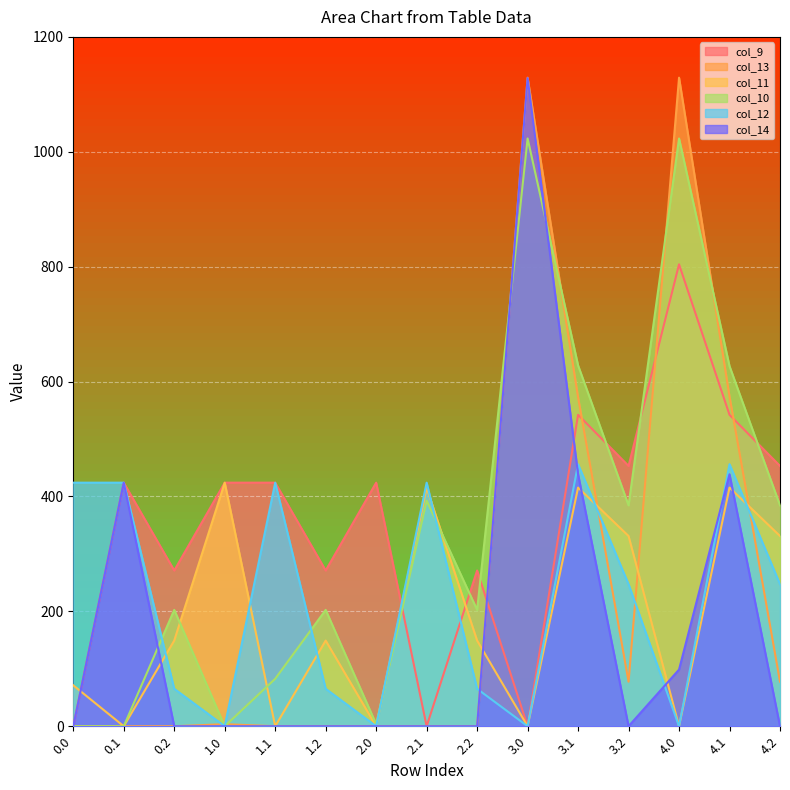

What is the difference between the second highest and minimum values in the col_11 series?

415.4